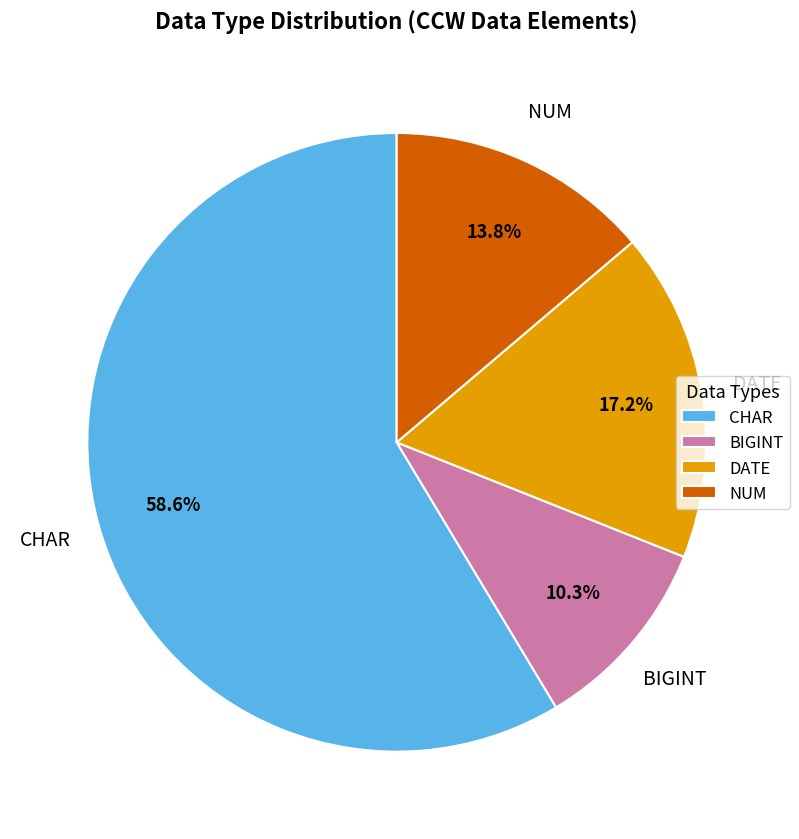

To the nearest percent, what portion does CHAR represent?

59%